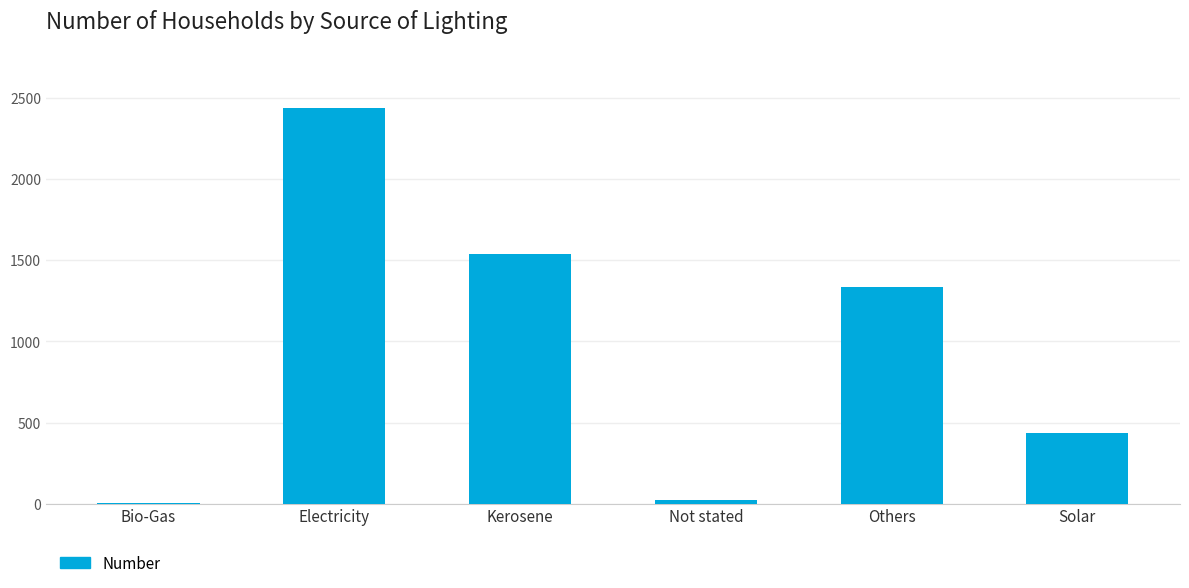

Between Bio-Gas and Kerosene, which is larger?

Kerosene